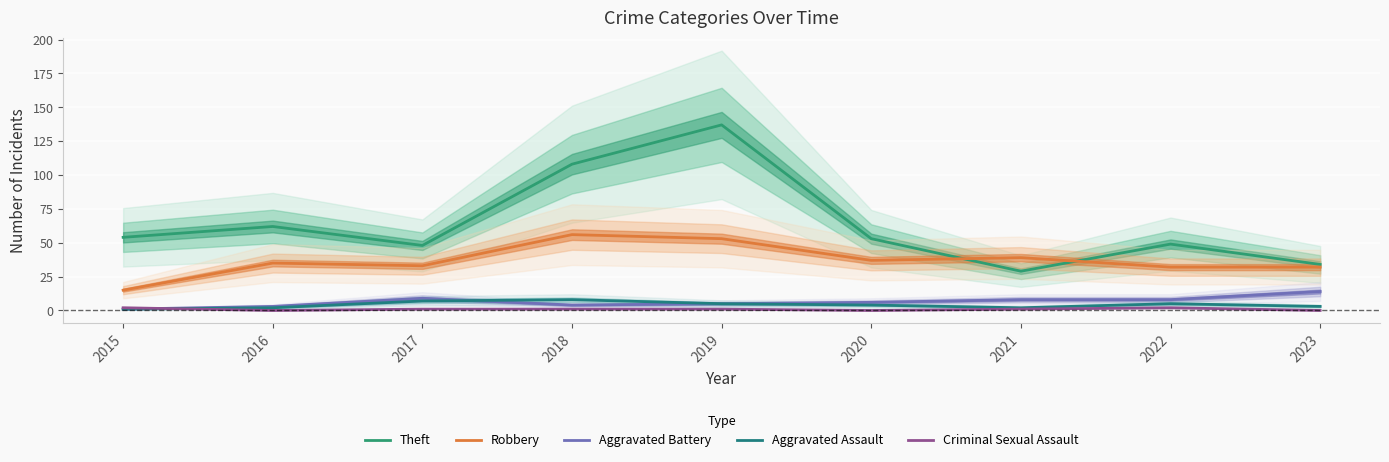

At 2021, list the series in order from largest to smallest.

Robbery, Theft, Aggravated Battery, Aggravated Assault, Criminal Sexual Assault